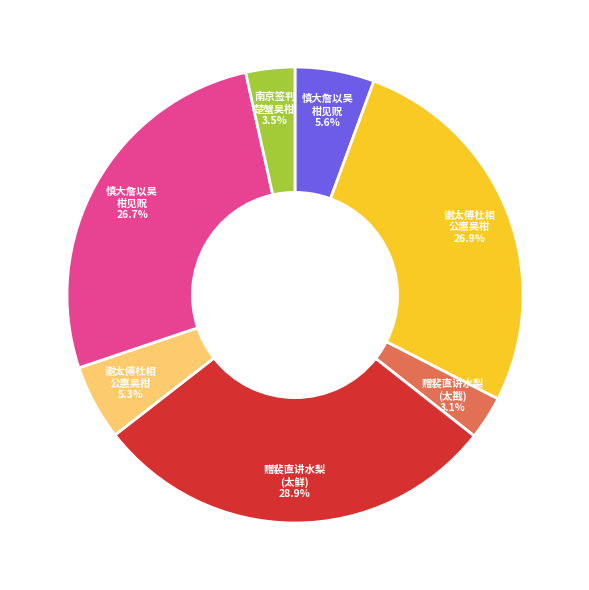

How many segments does this pie chart have?

7